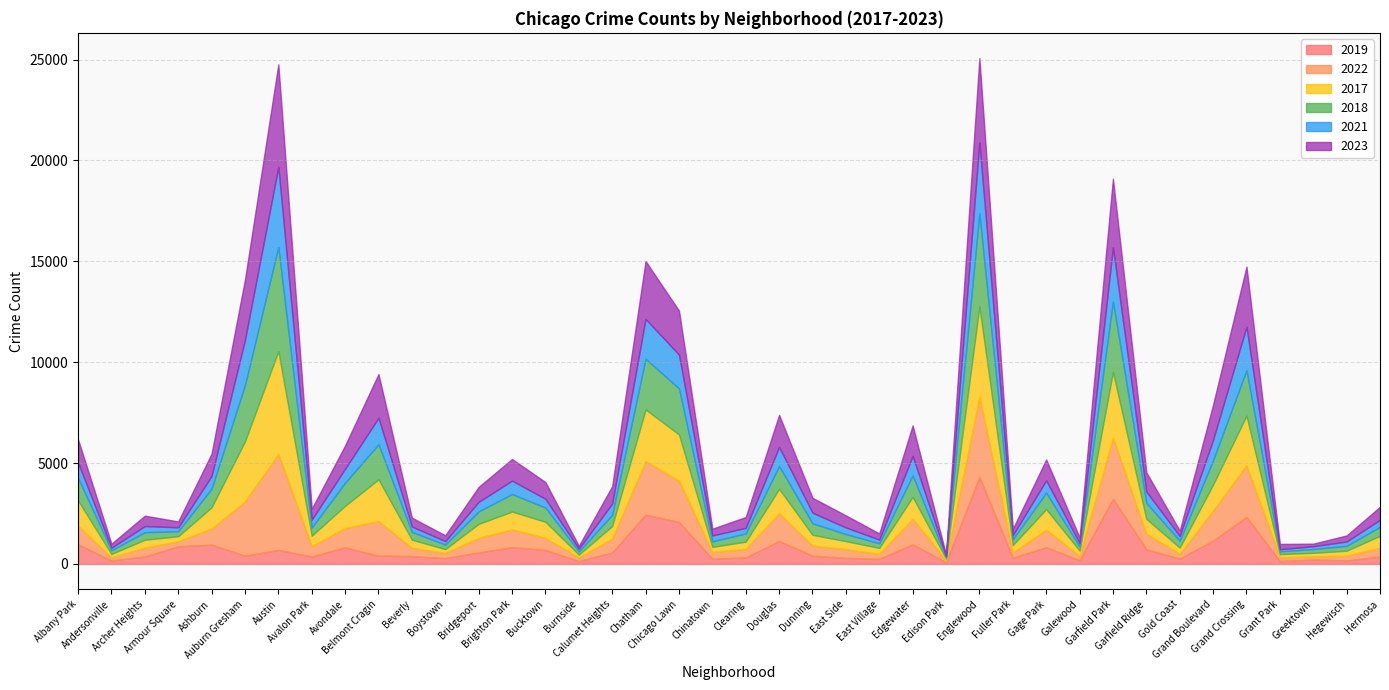

Which series ends up on top after the final intersection of 2018 and 2019?

2018